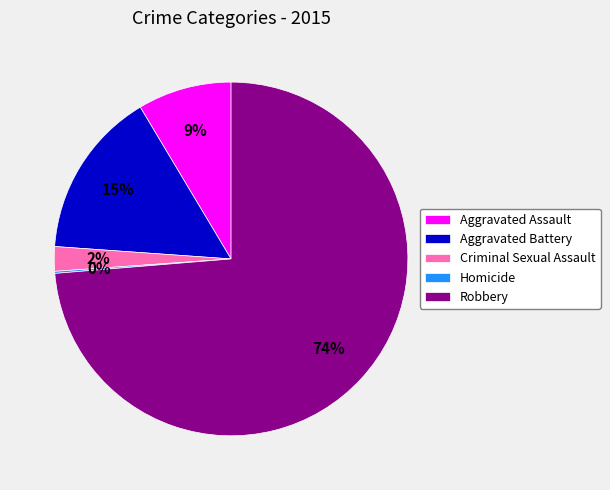

Is there a majority slice in this chart?

Yes